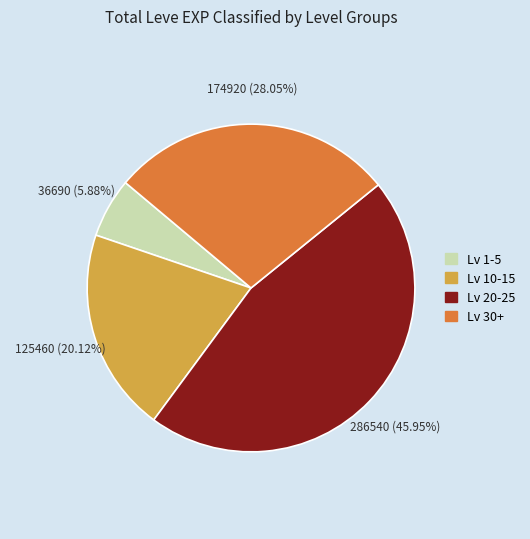

Is there a majority slice in this chart?

No